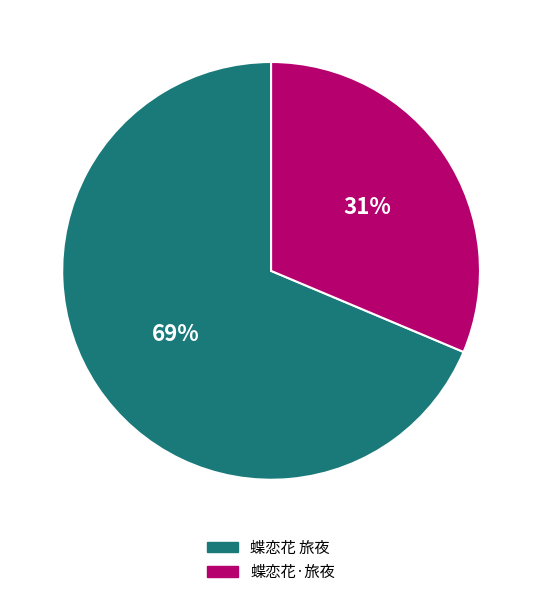

Which category has the smallest portion of the pie?

蝶恋花·旅夜